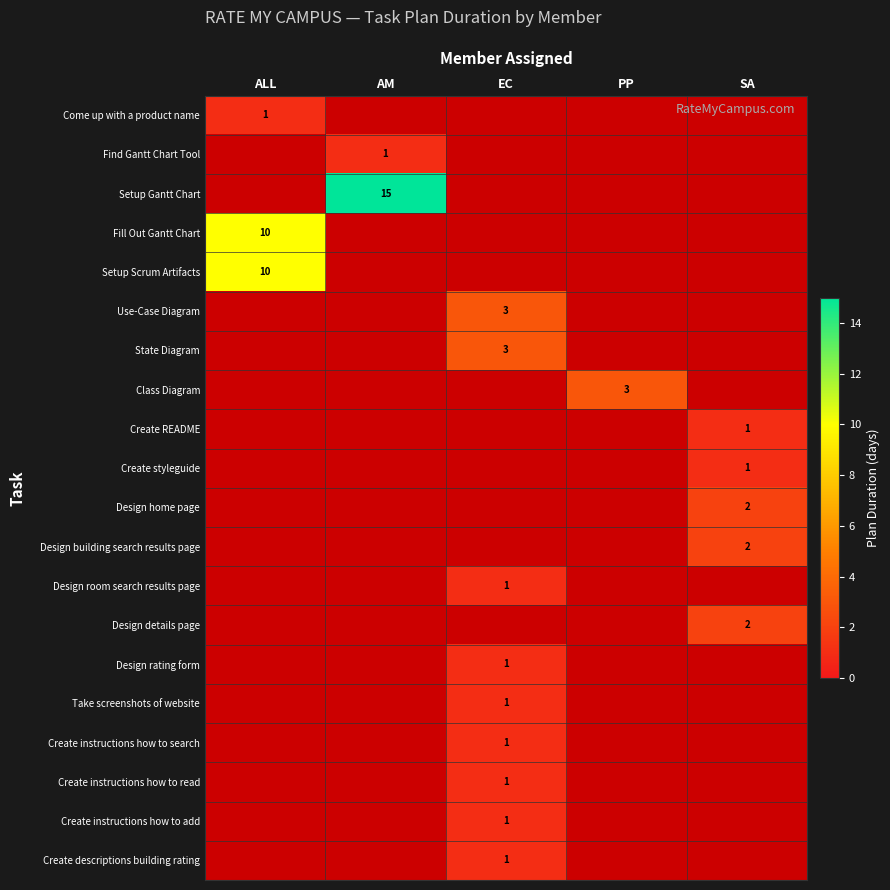

Is it true that Take screenshots of website equals 1 at EC?

True